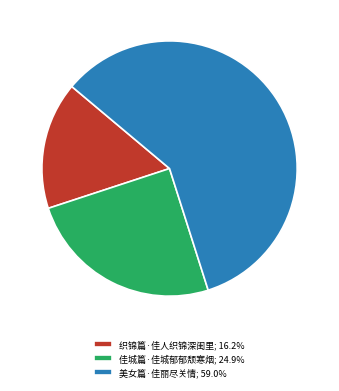

How many segments does this pie chart have?

3